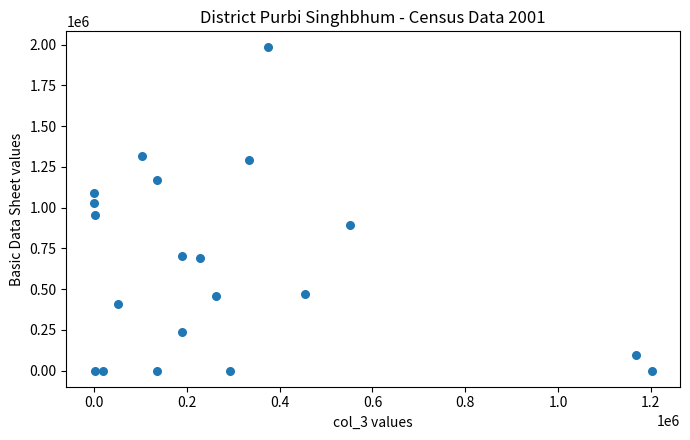

What is the range of X values (max minus min)?

1203029.0